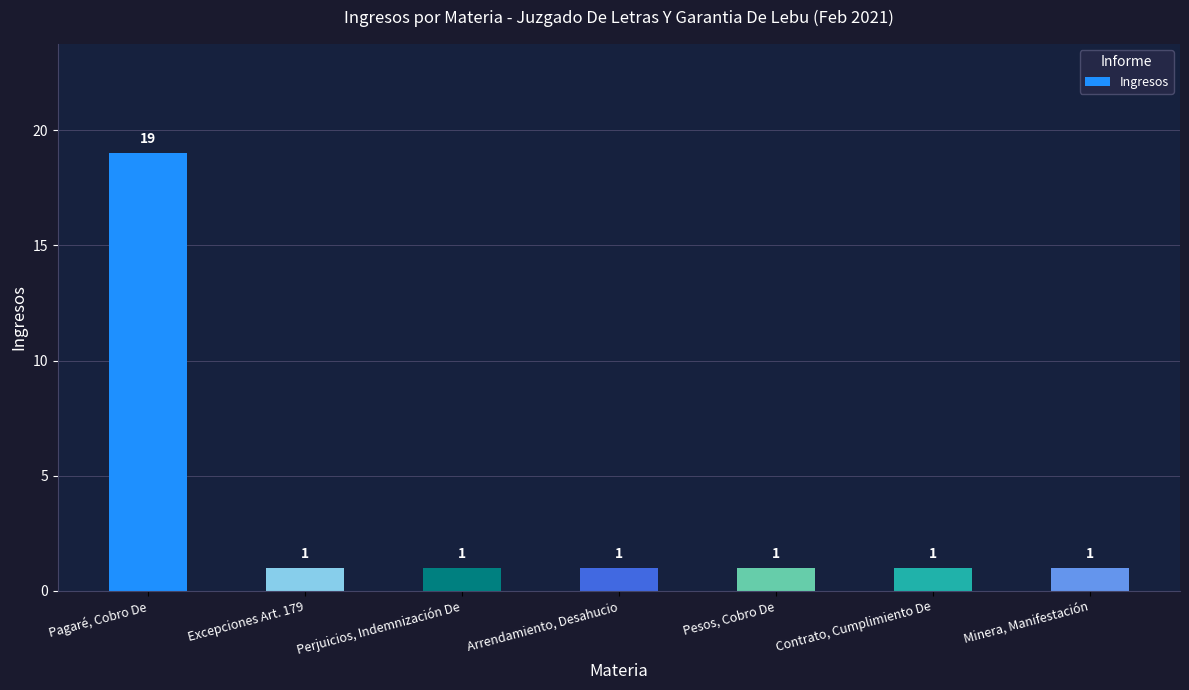

What is the ratio of the value at Contrato, Cumplimiento De to the value at Excepciones Art. 179?

1.0